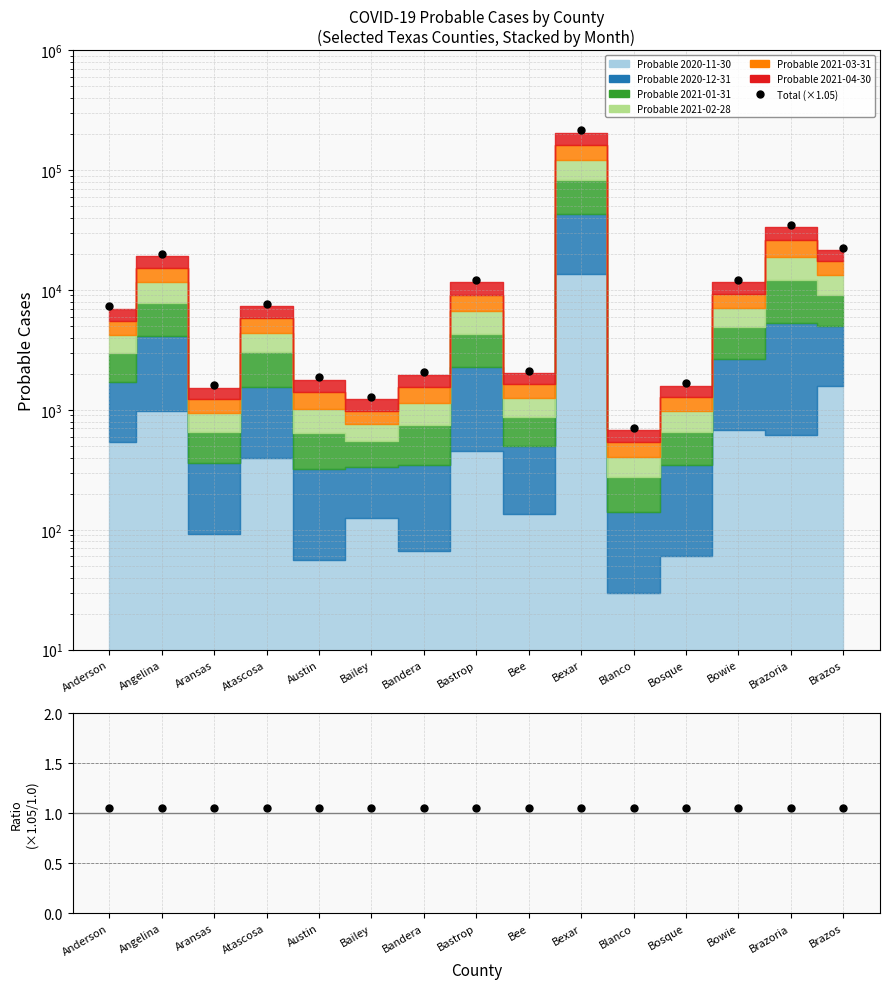

What is the lowest value of the Total (×1.05) series?

710.9